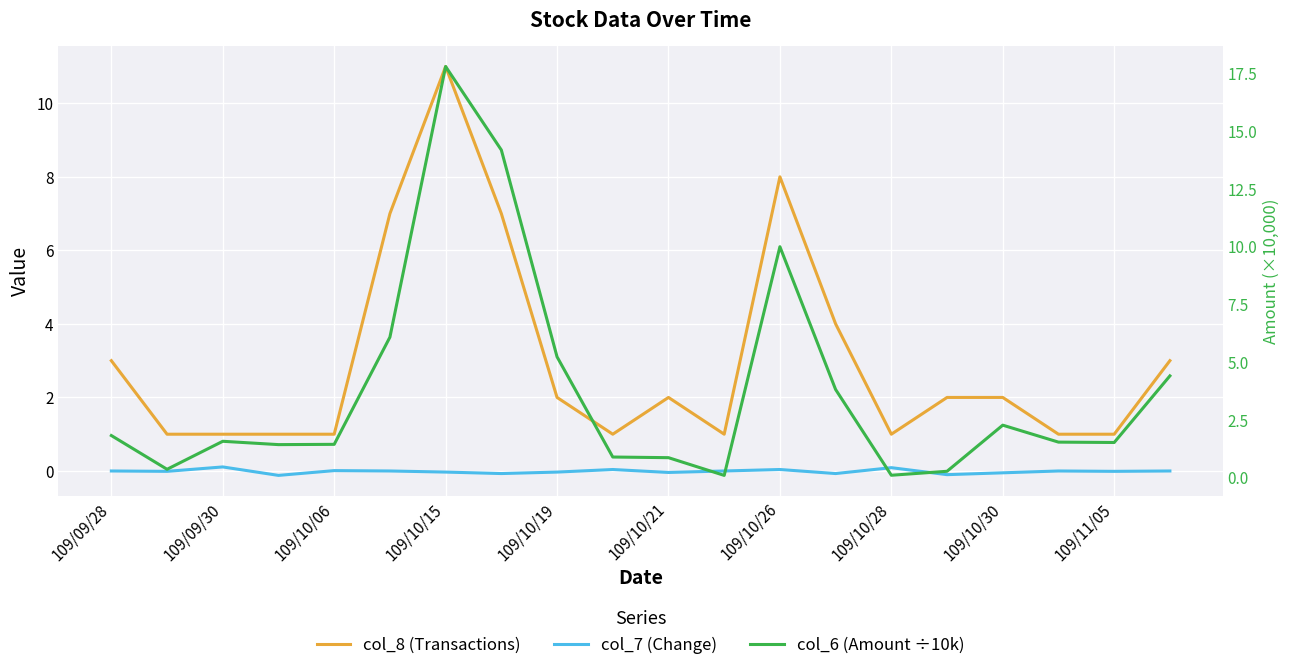

True or false: col_8 (Transactions) has a value of 2.0 at 109/10/30.

True